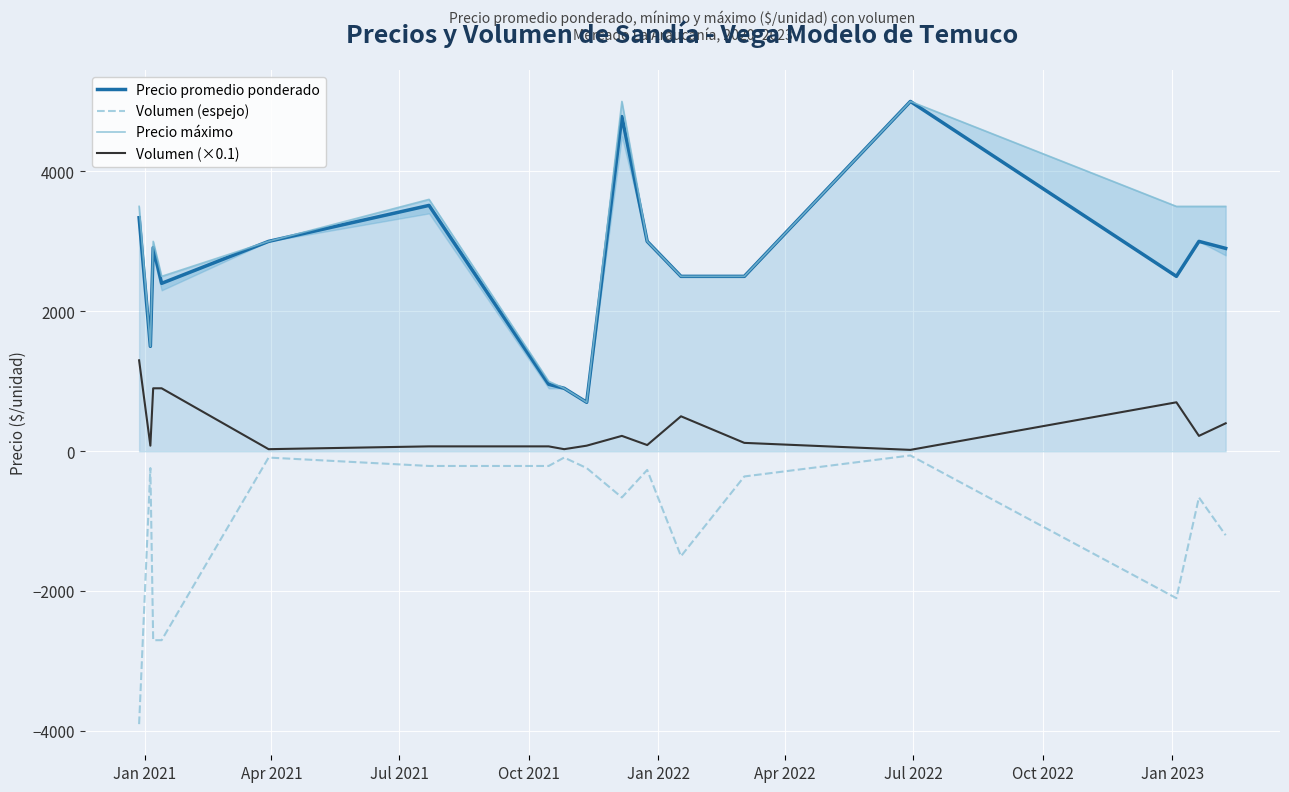

True or false: Precio promedio ponderado and Volumen (×0.1) intersect in this chart.

False